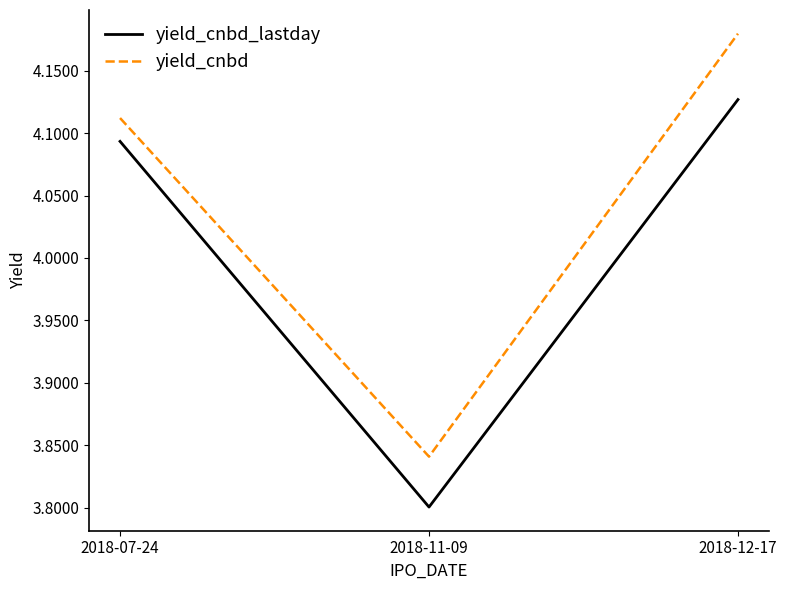

At 2018-12-17, list the series in order from smallest to largest.

yield_cnbd_lastday, yield_cnbd